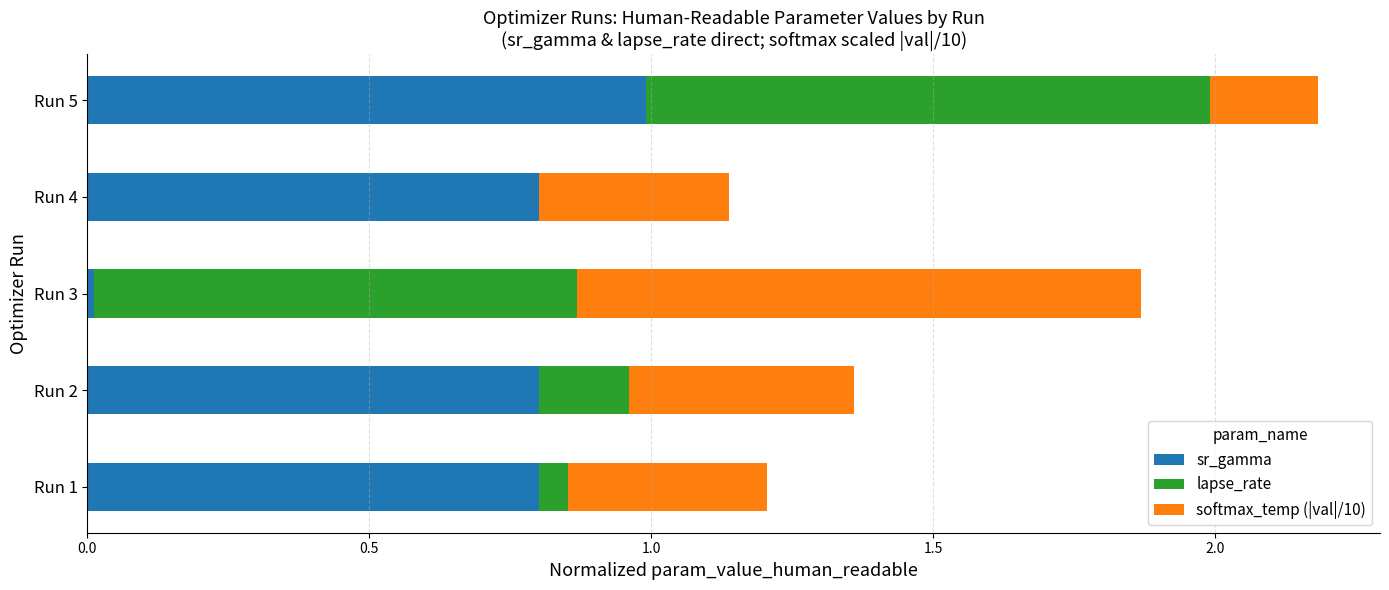

What is the maximum value for sr_gamma?

1.0